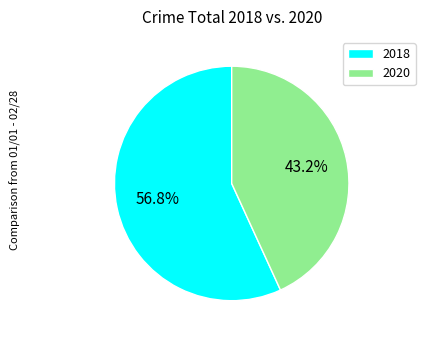

Which slice is the largest?

2018